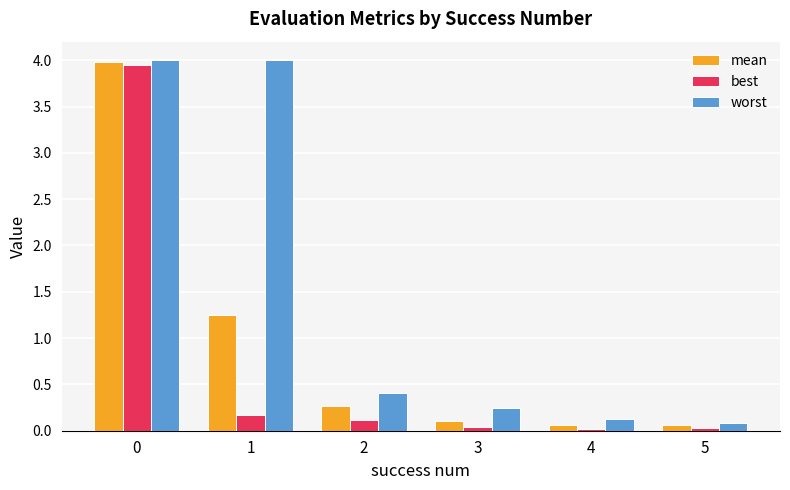

How many groups of bars are there?

6